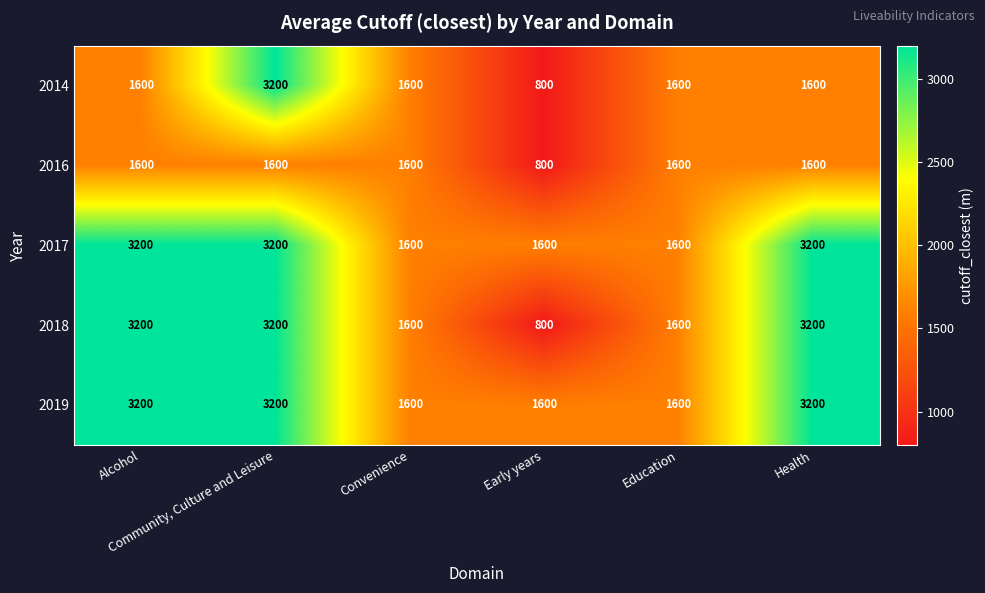

What is the smallest value displayed?

800